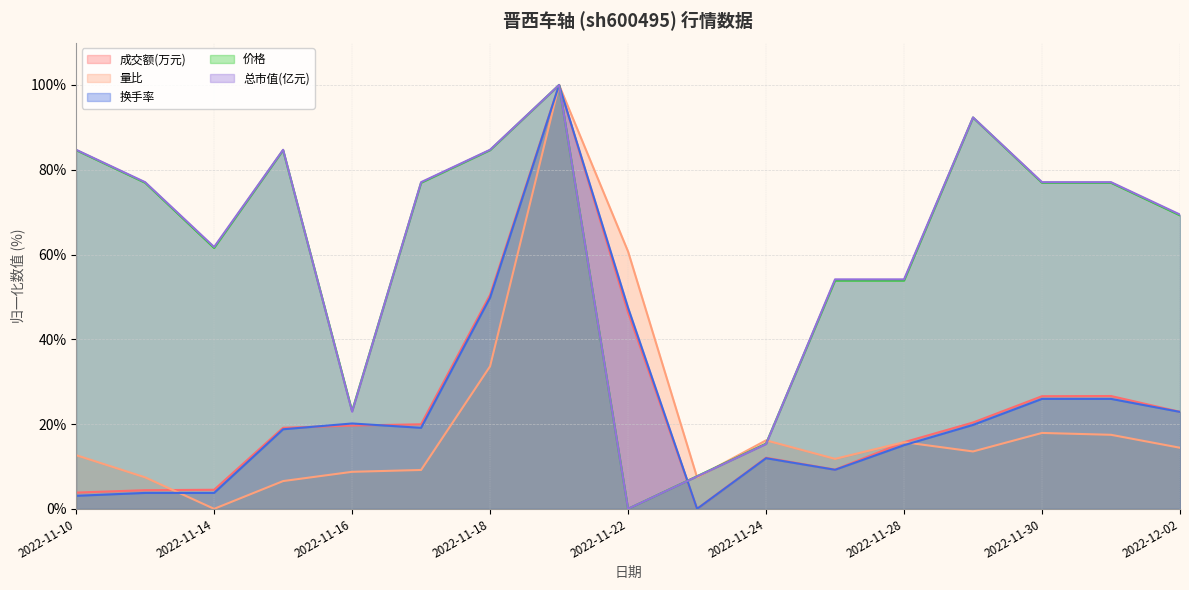

Where is the first local minimum for 量比?

2022-11-14